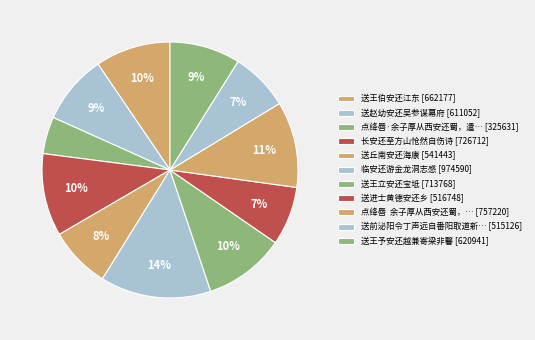

Count the number of slices in the pie.

11